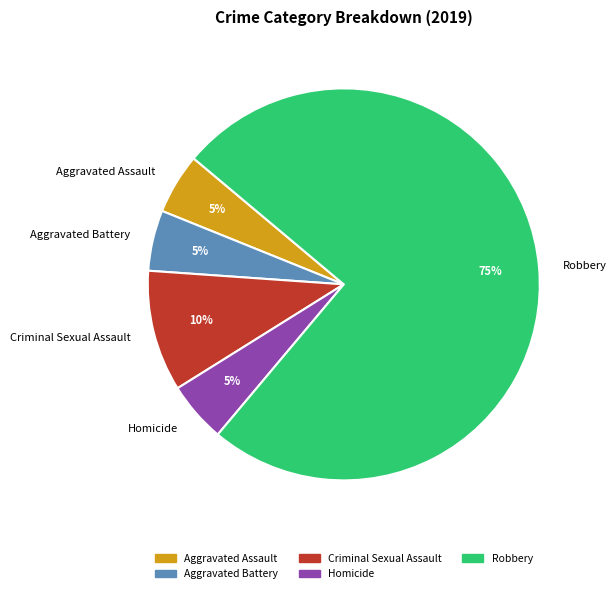

Count the number of slices in the pie.

5